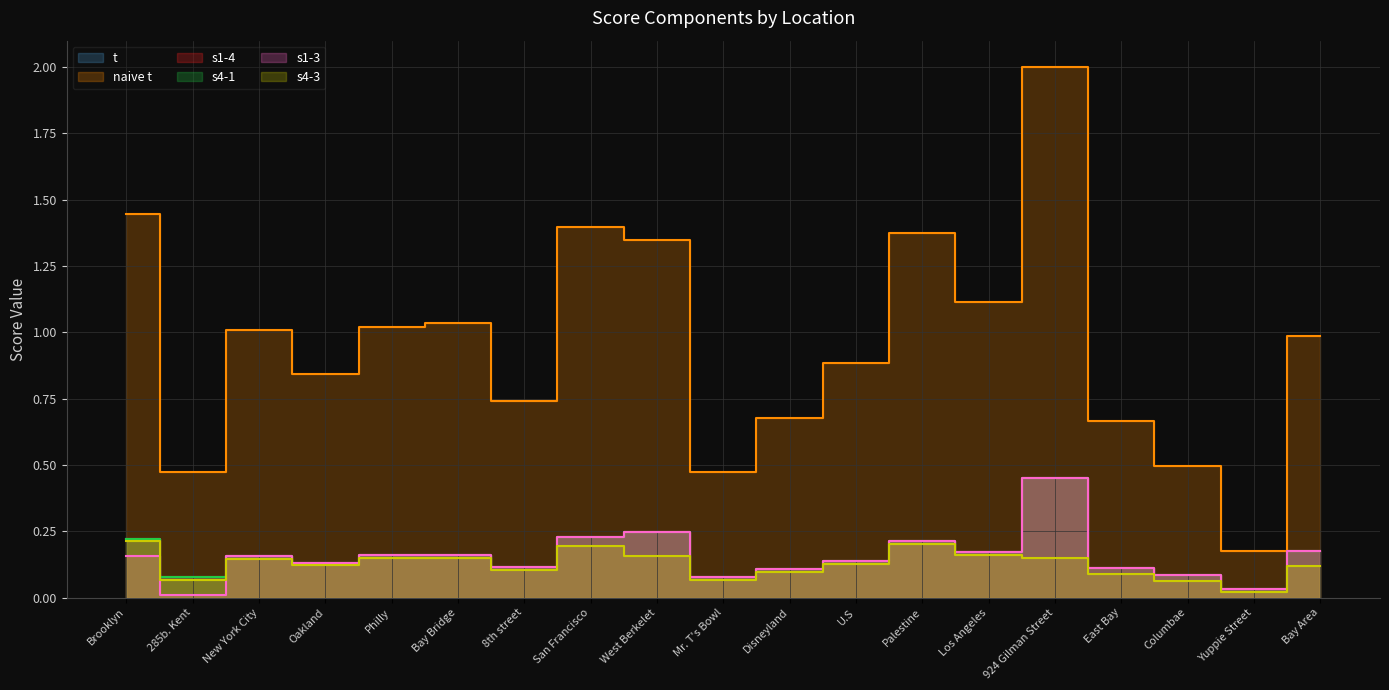

True or false: s4-3 has more than 2 points higher than both neighbors.

True